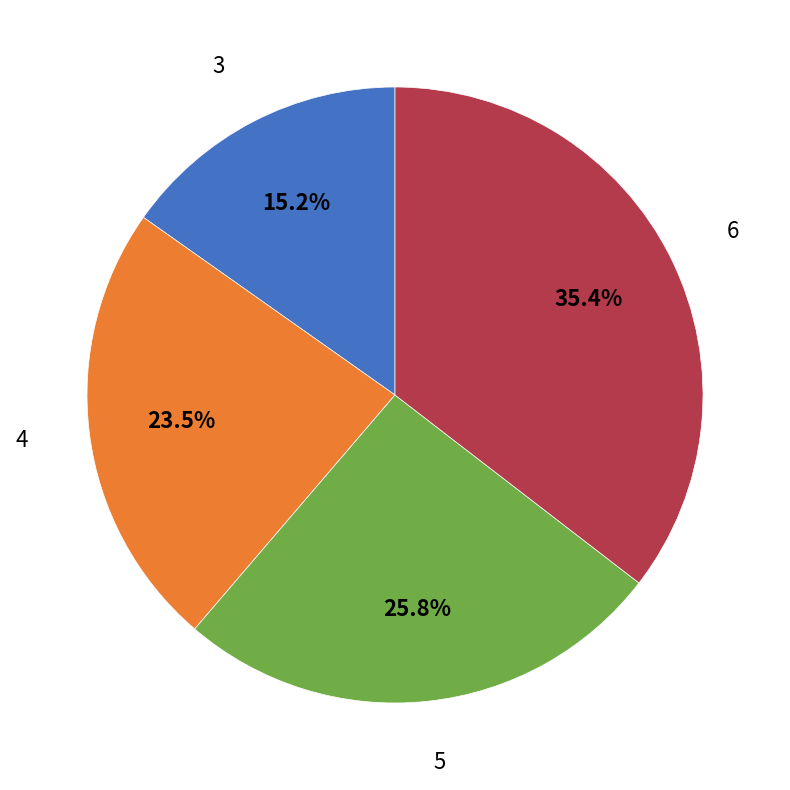

Rank the categories by value from highest to lowest.

6, 5, 4, 3